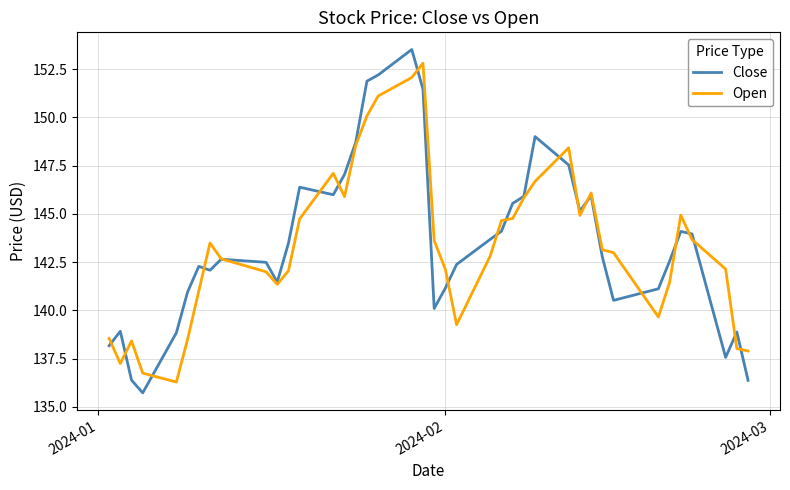

What is the lowest value of the Close series?

135.7